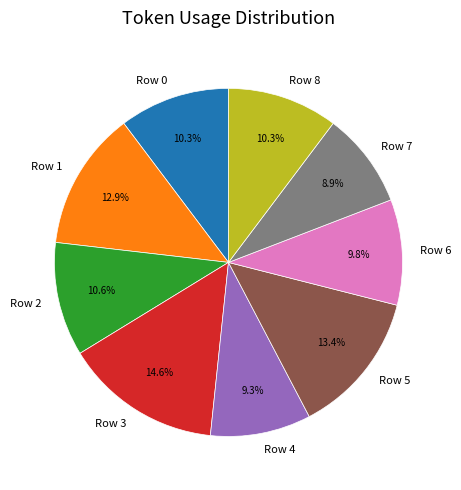

Which slice is the largest?

Row 3